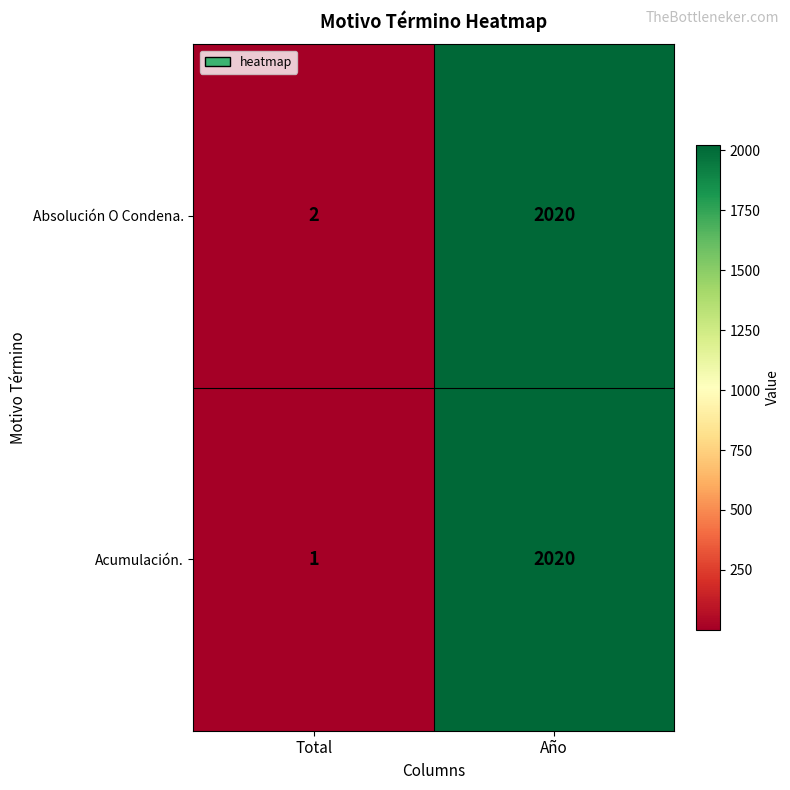

Which series has the widest spread of values?

Acumulación.